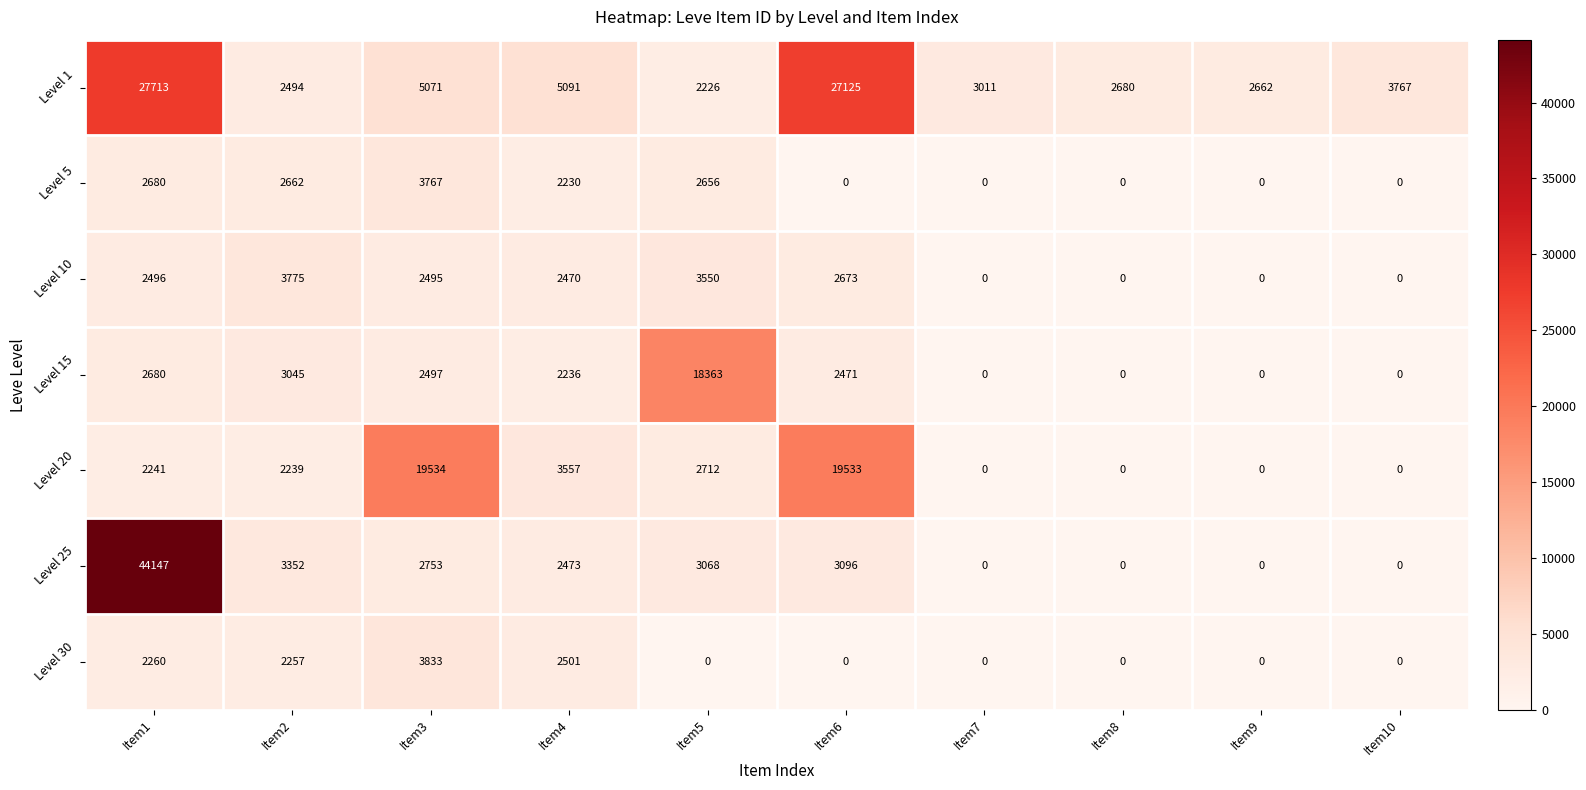

The value of Level 20 at Item5 is 957. True or false?

False